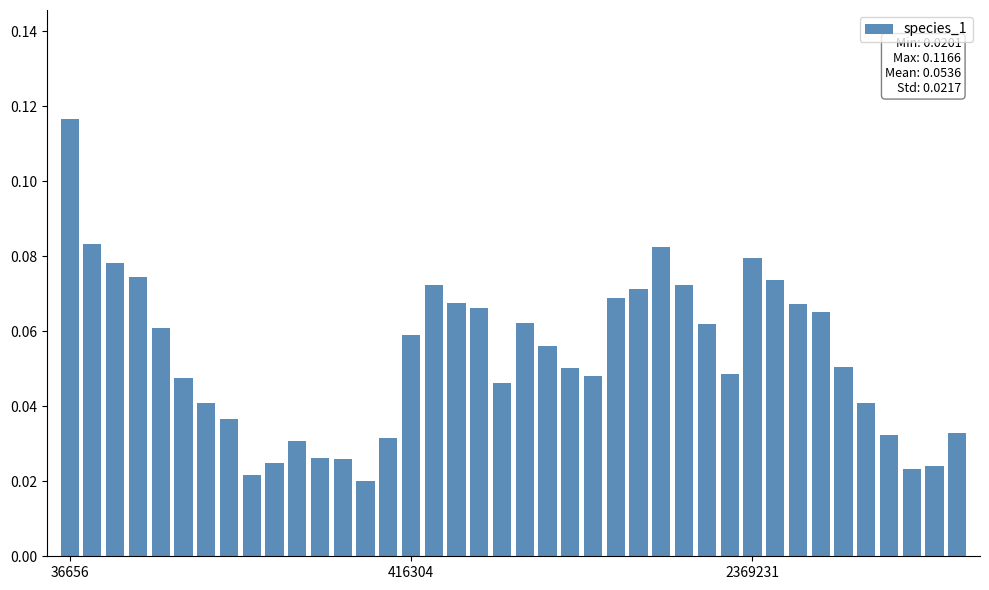

What is the sum of all values?

2.1